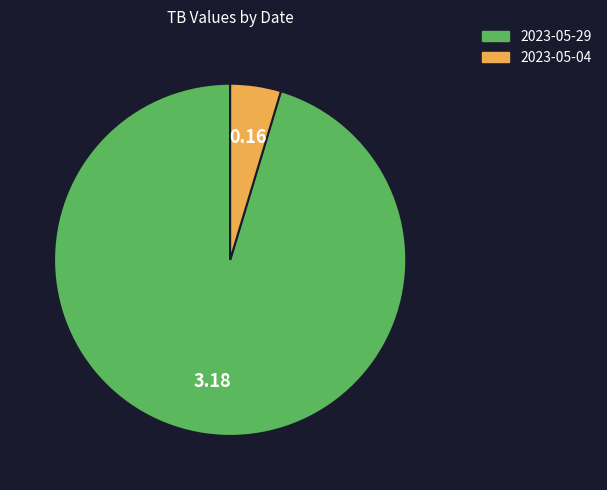

Which slice is the largest?

2023-05-29